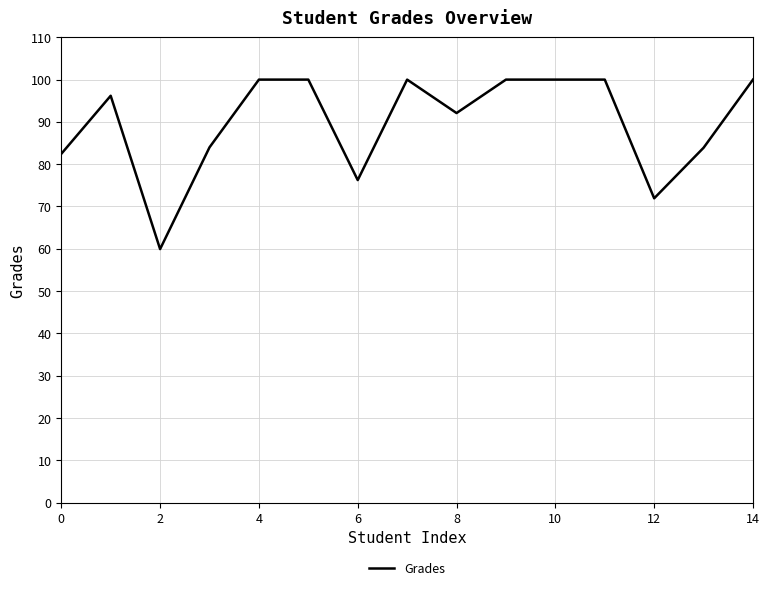

What is the maximum value shown in the chart?

100.0